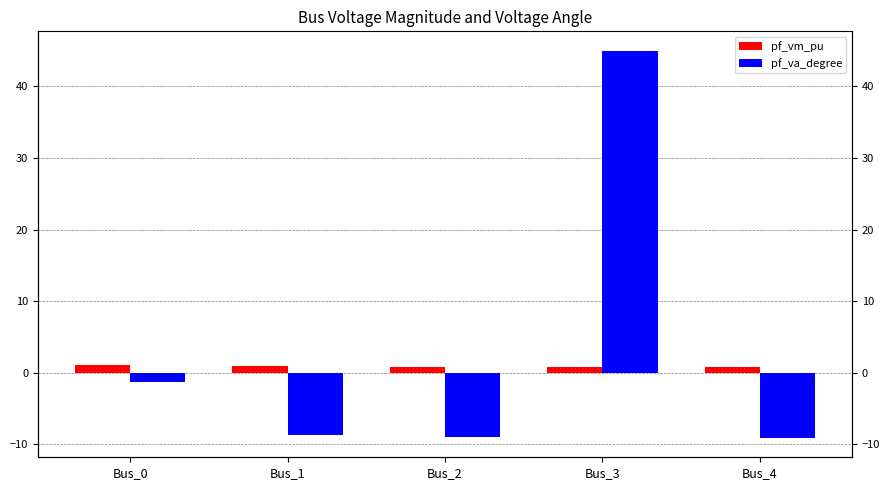

What is the sum of the pf_vm_pu values at Bus_3 and Bus_1?

1.7